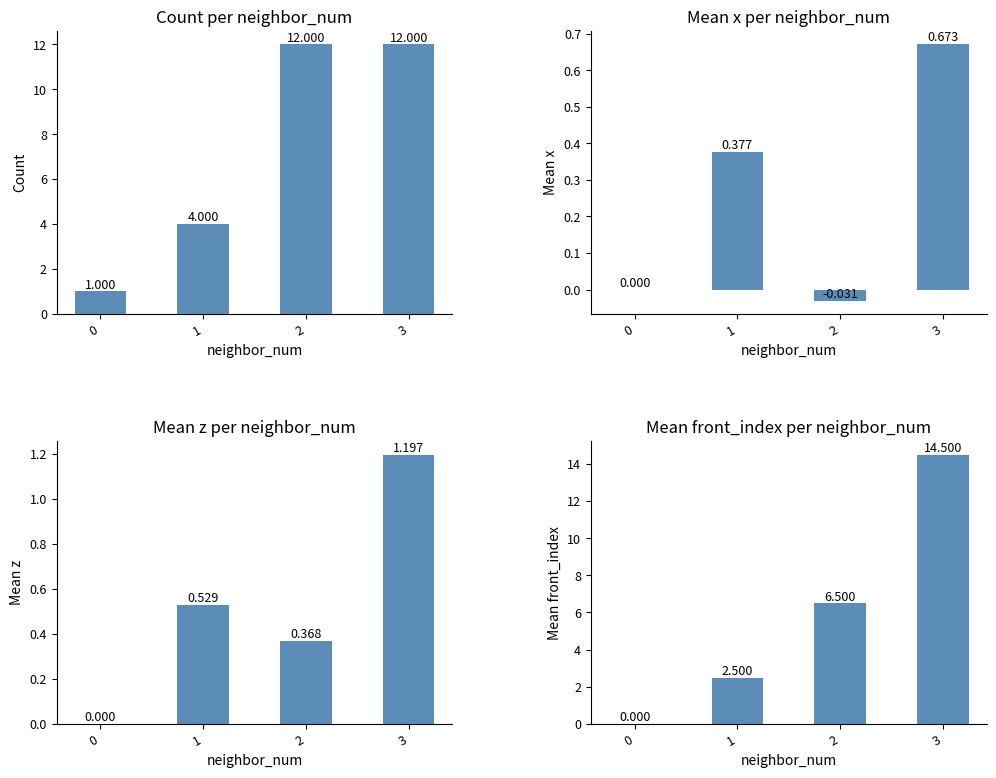

Count the count values in the range 4 to 12.

3